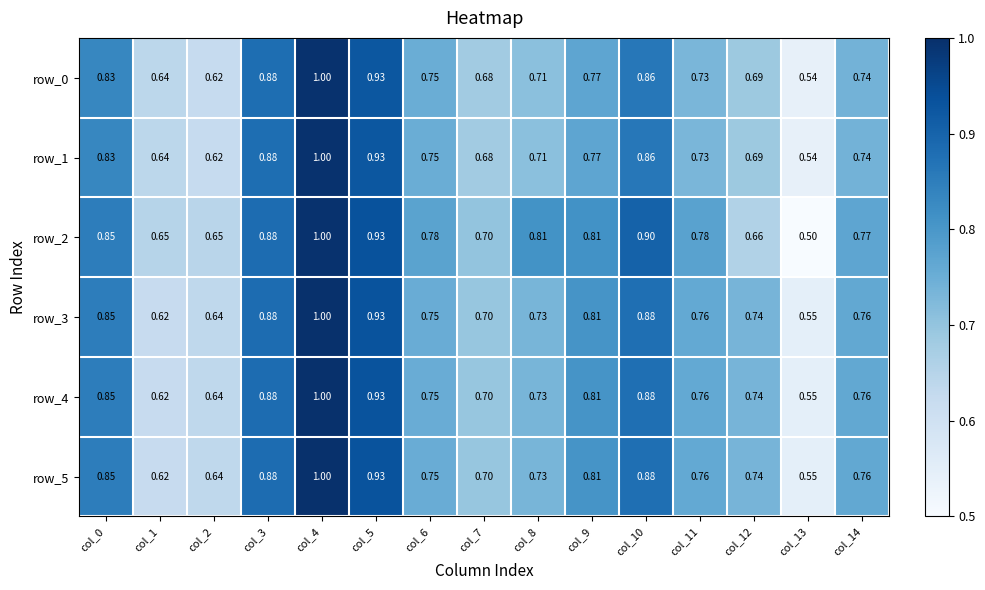

Which category has the lowest value across all series?

col_13